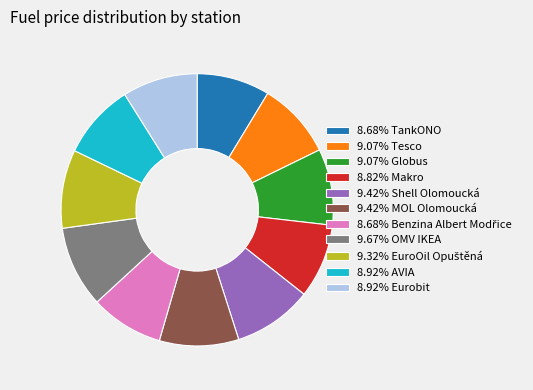

Does any single category account for the majority?

No